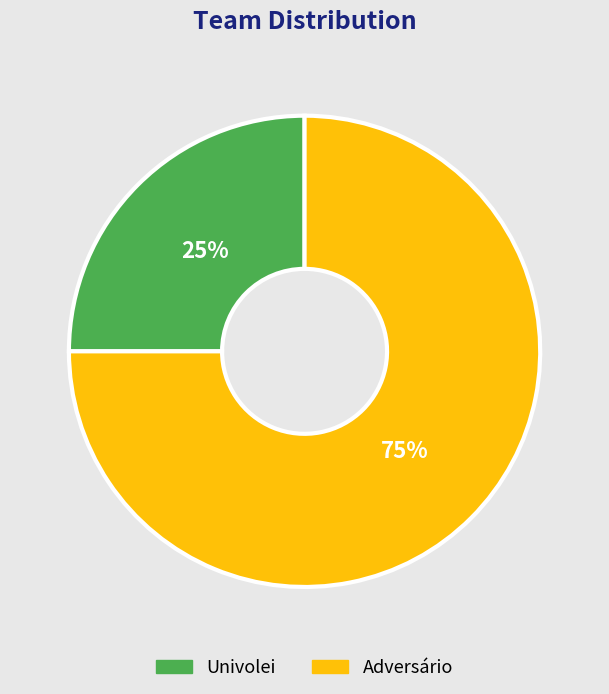

Count the number of slices in the pie.

2